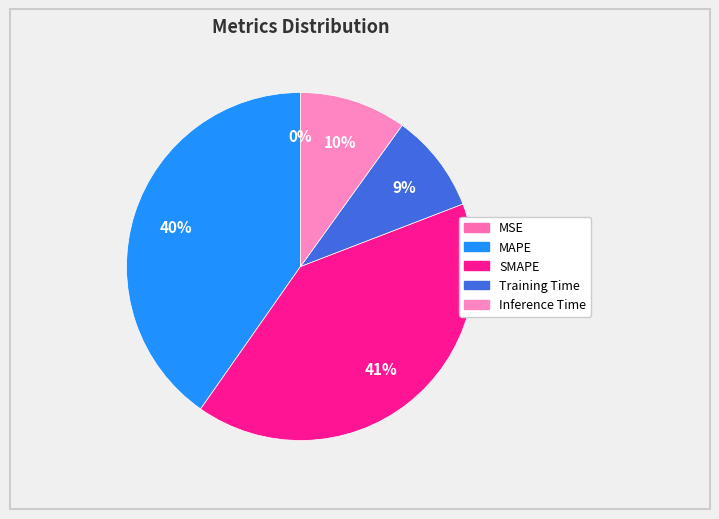

To the nearest percent, what is the average slice percentage?

20%